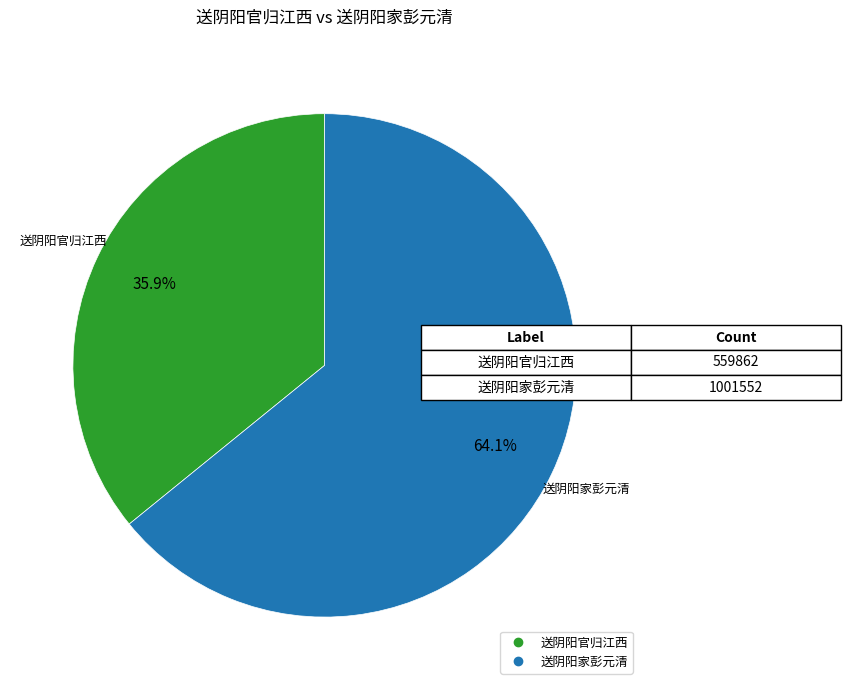

What is the largest slice in the pie chart?

送阴阳家彭元清